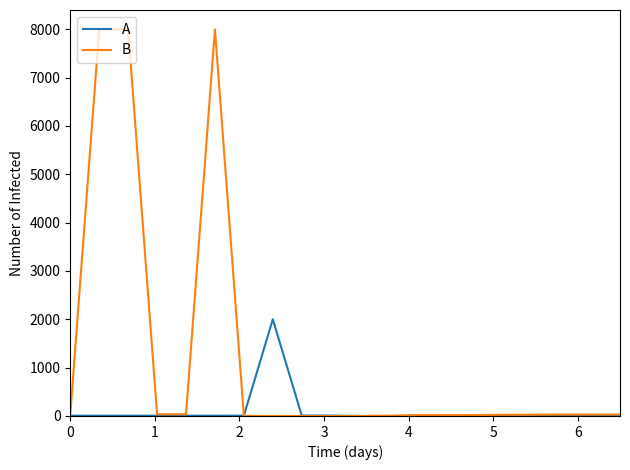

Which series has the largest total across all categories?

B